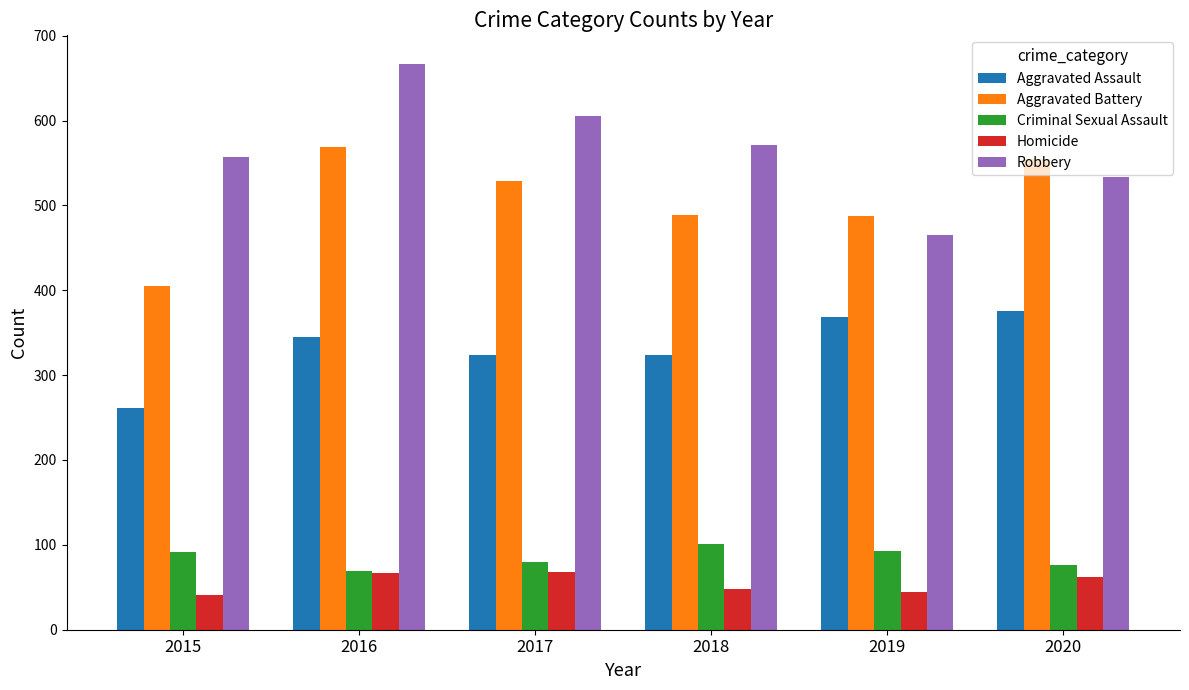

How many groups of bars are there?

6